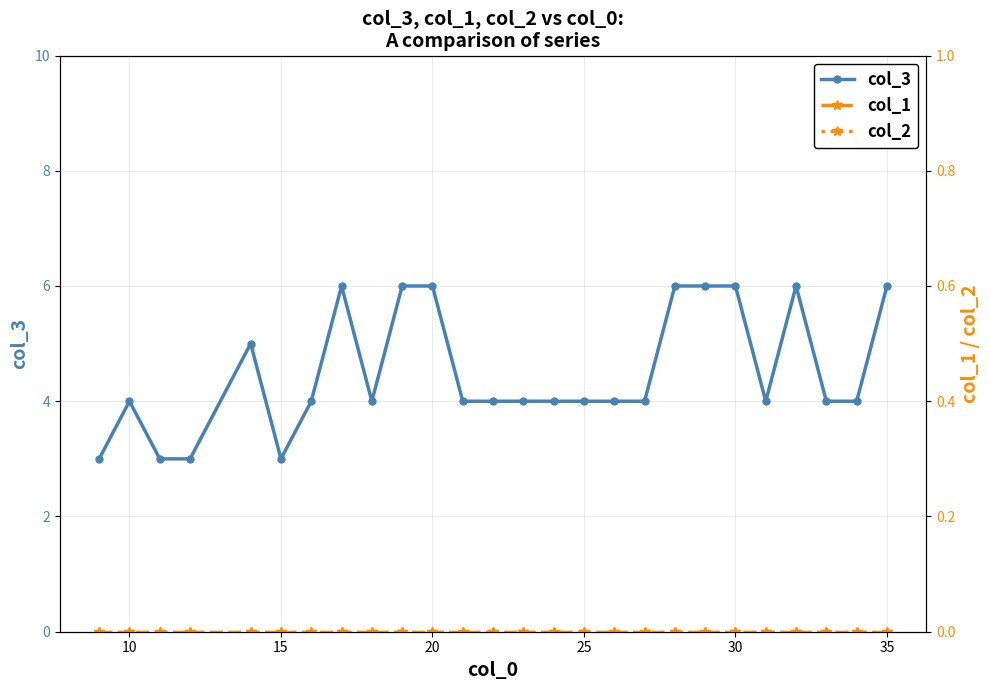

Does the chart have visible grid lines?

Yes